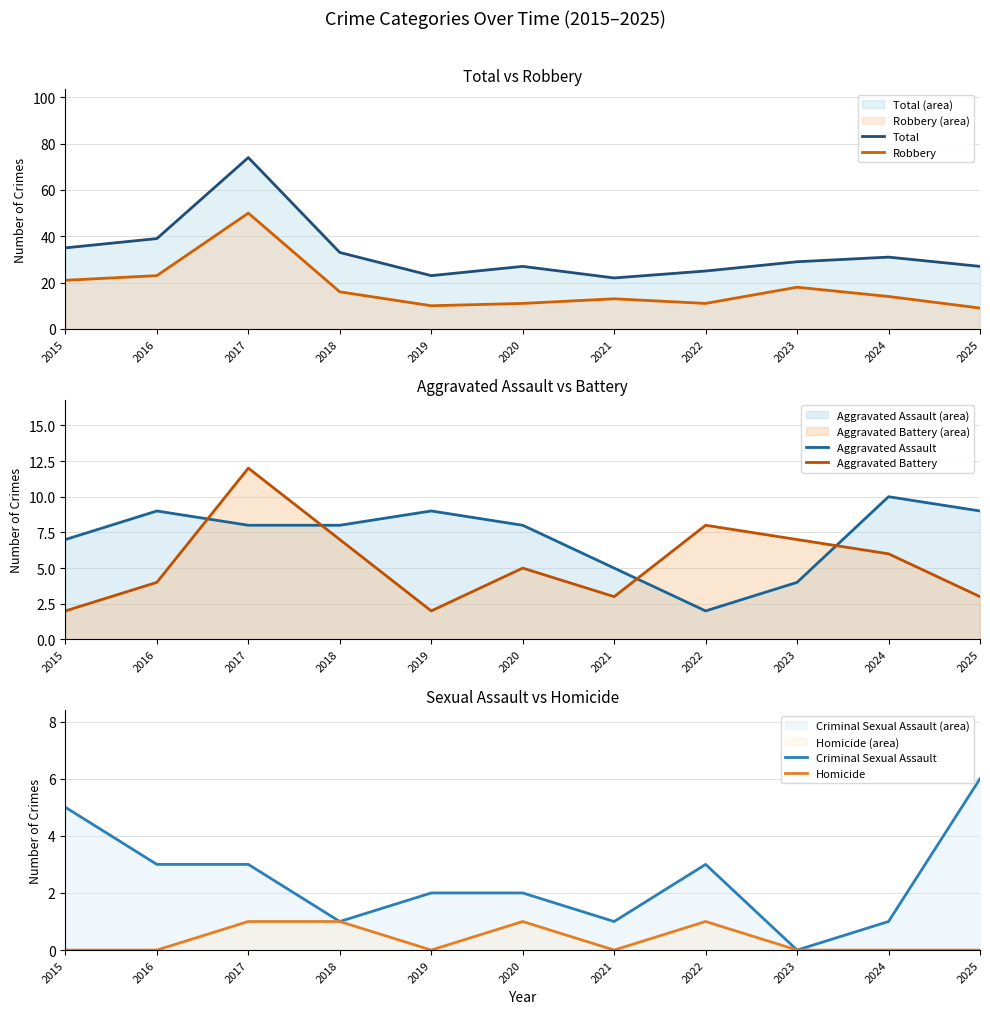

Which label corresponds to the largest value in the chart?

2017